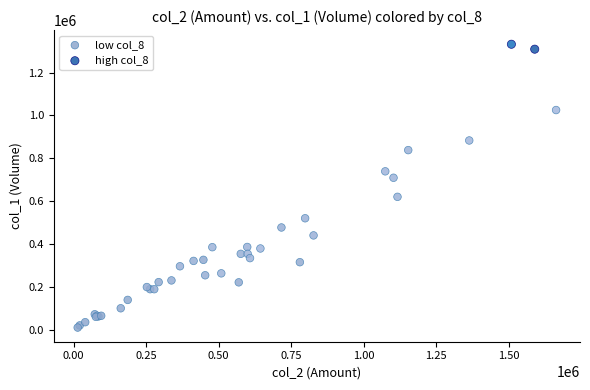

Which series contains the highest Y value?

high col_8